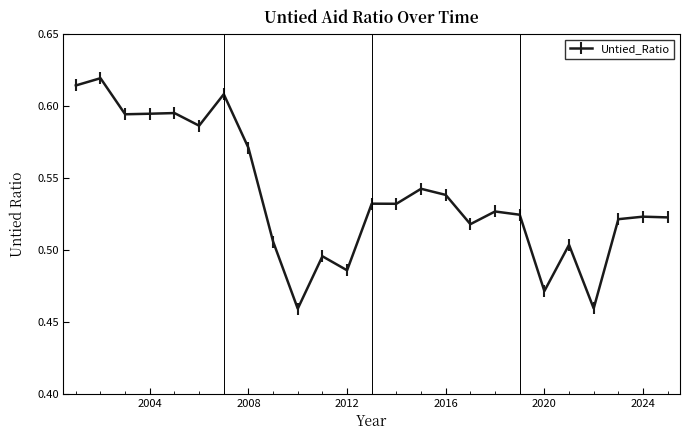

What is the sum of all values?

13.4